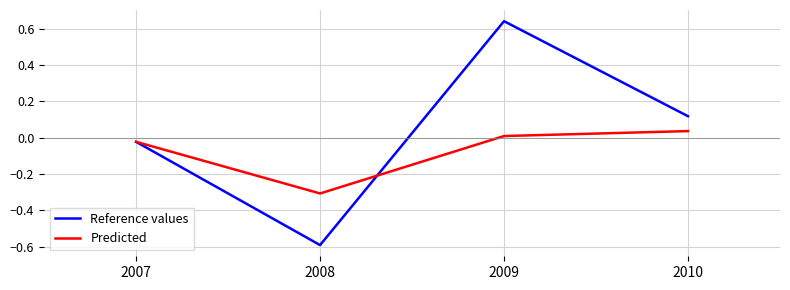

What are all the series names shown in the legend?

Reference values, Predicted